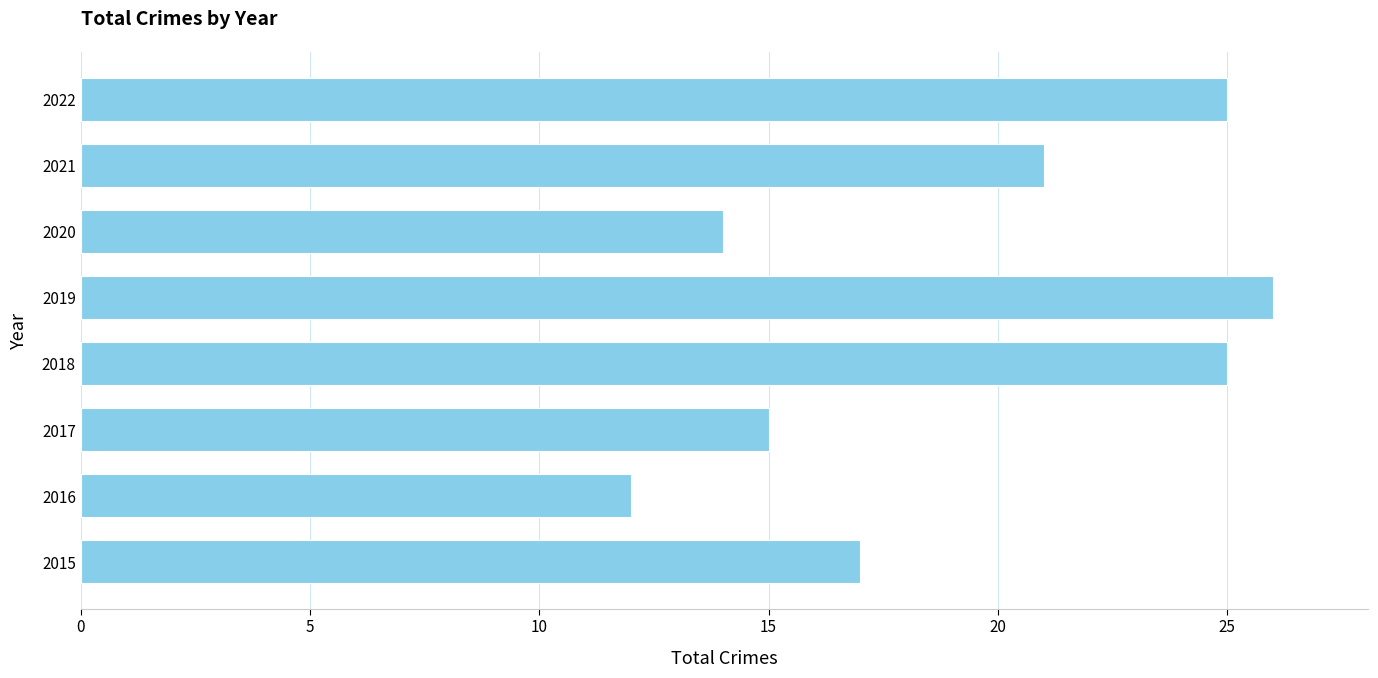

Which label corresponds to the smallest value in the chart?

2016